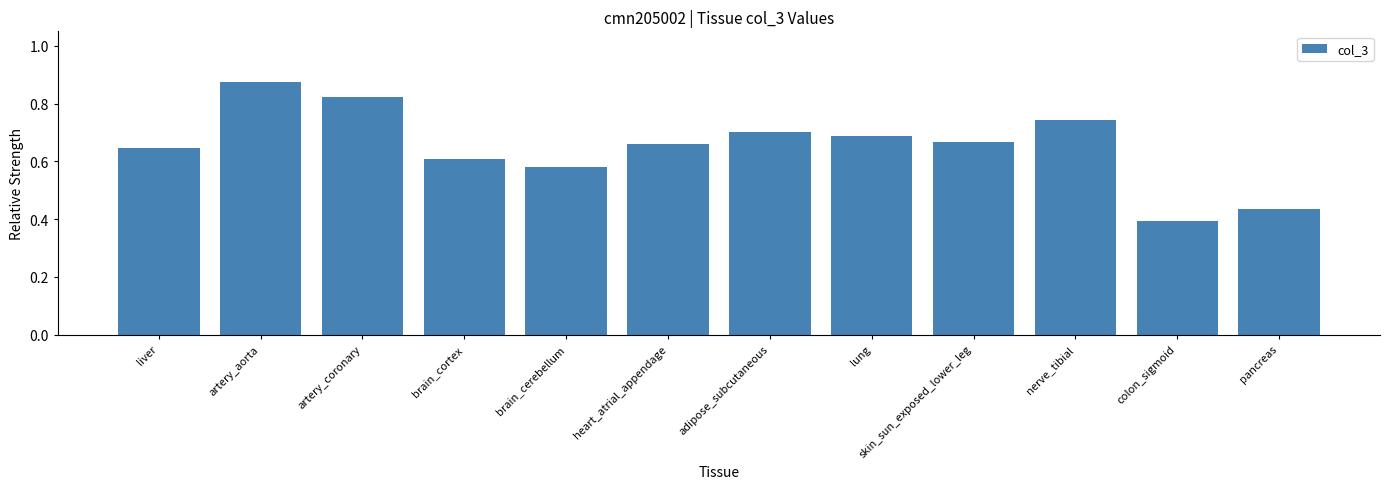

What is the label of the 11th bar from the left?

colon_sigmoid